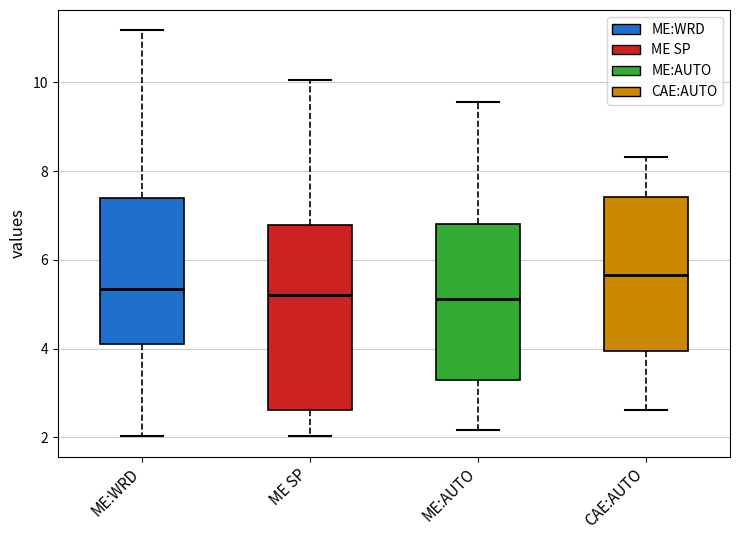

Which box has the highest median line?

CAE:AUTO